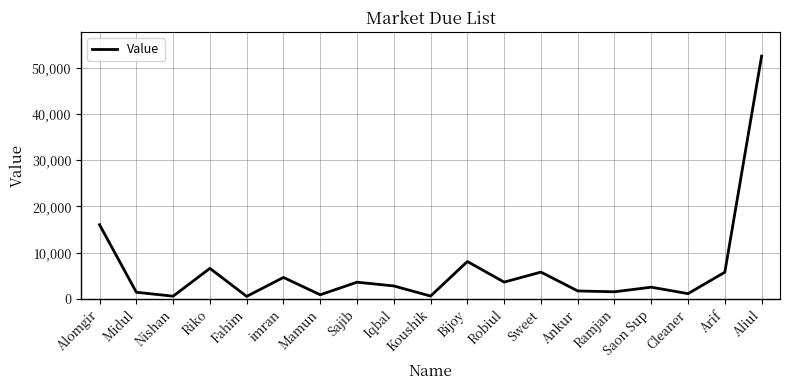

What is the ratio of the value at Fahim to the value at Saon Sup?

0.2